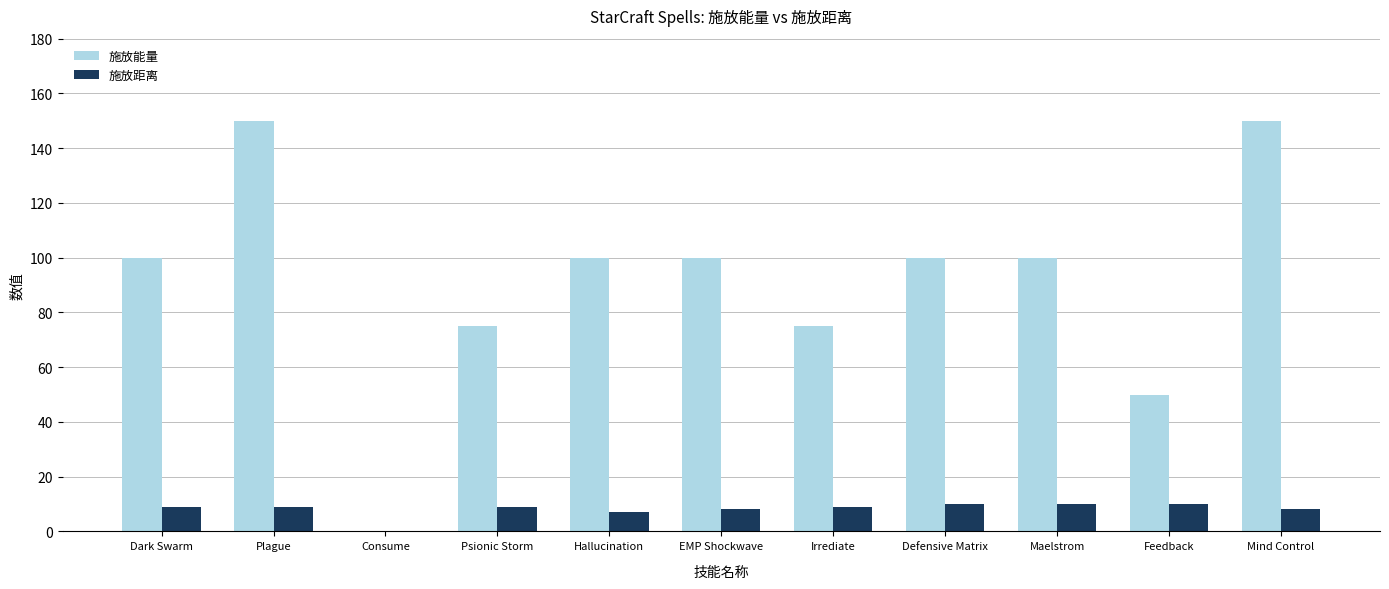

What value does the 施放能量 series have at Psionic Storm?

75